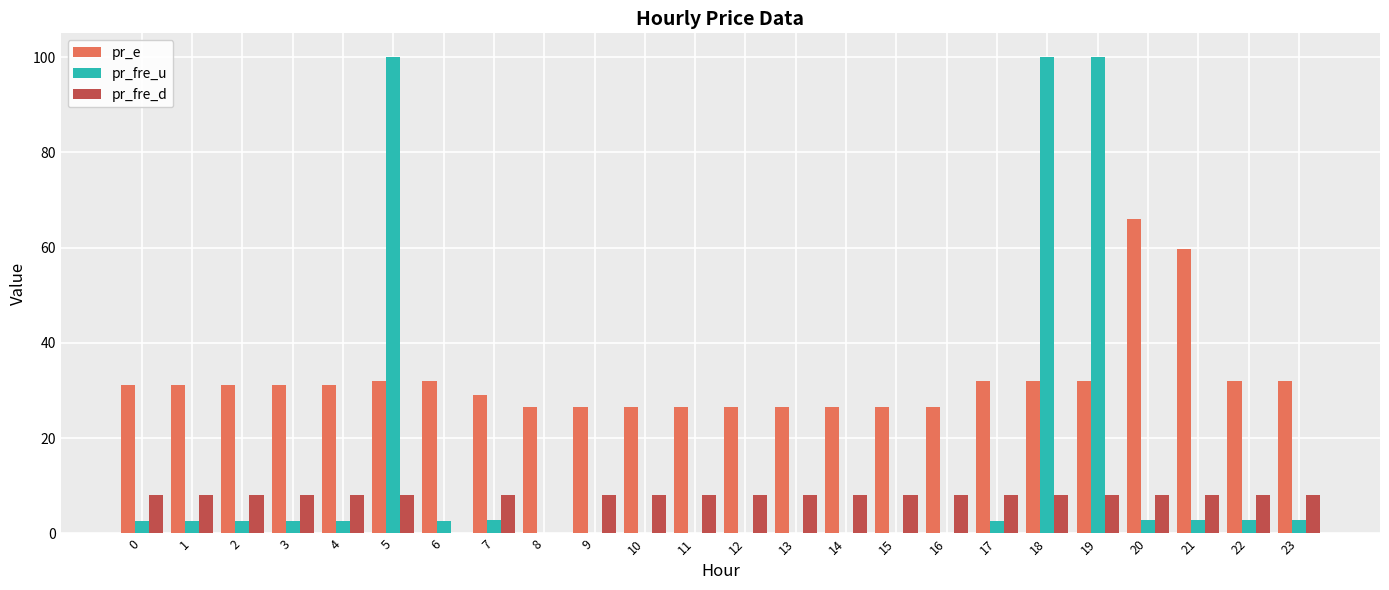

Count the pr_fre_d values in the range 8 to 9.

22